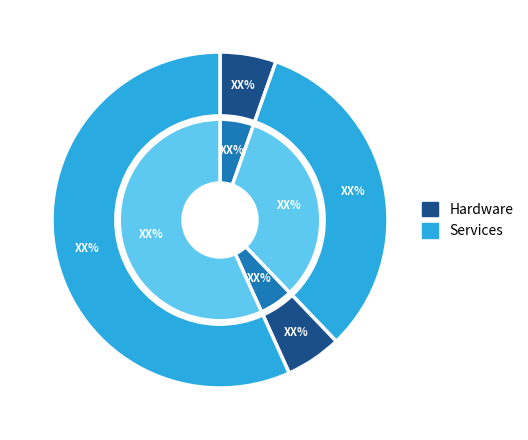

Is it true that W is 18% of the pie?

False